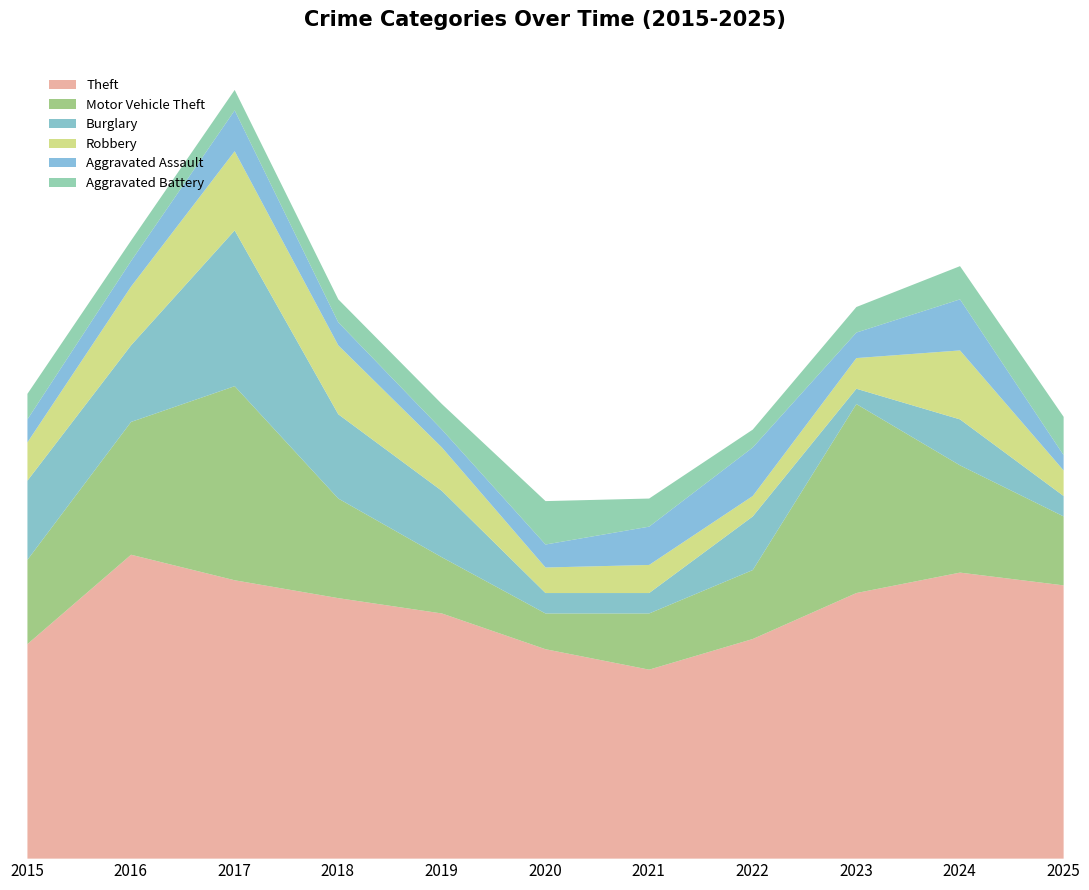

List the labels in order of Theft value, smallest first.

2021, 2020, 2015, 2022, 2019, 2018, 2023, 2025, 2017, 2024, 2016